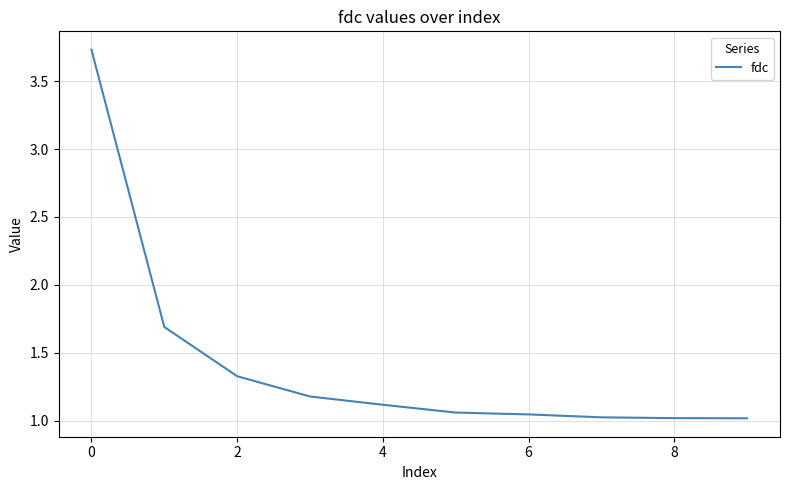

What is the difference between the maximum and minimum values?

2.7